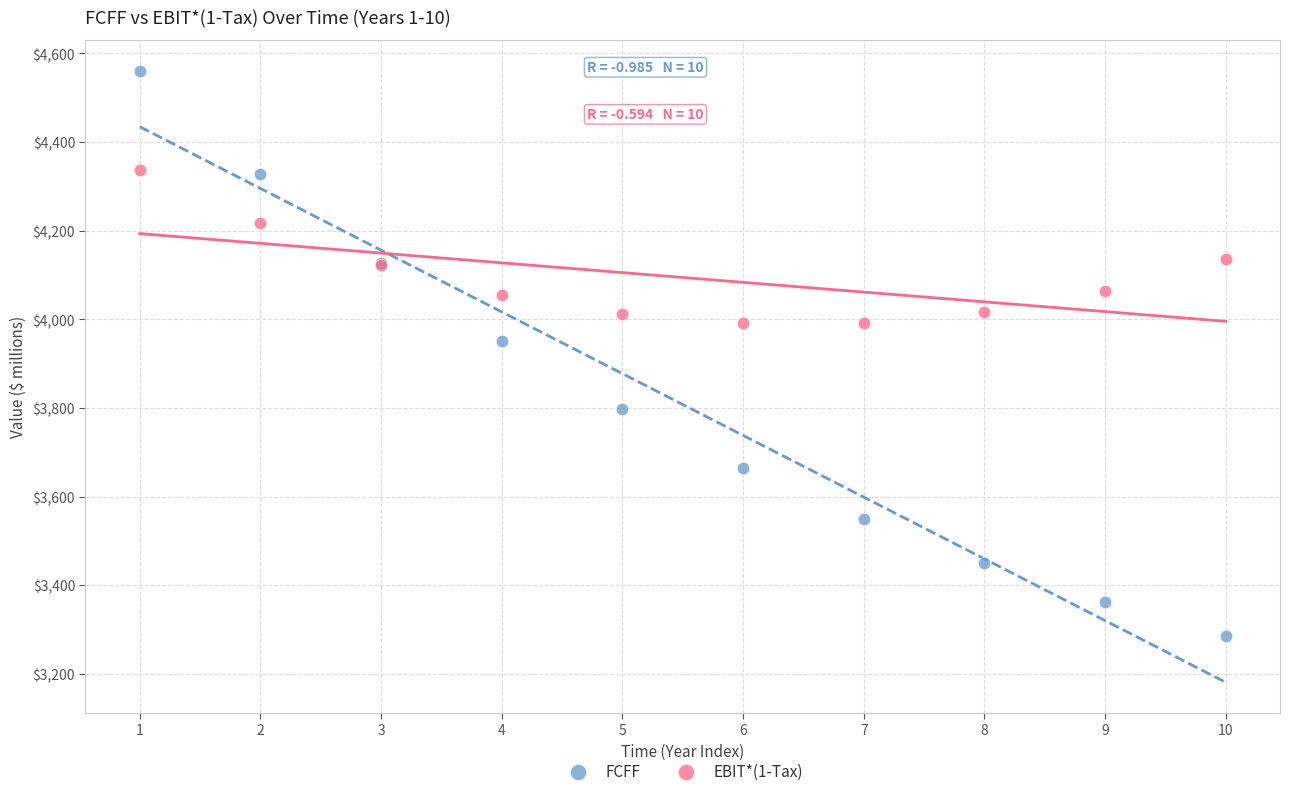

Which series has the widest spread of Y values?

FCFF